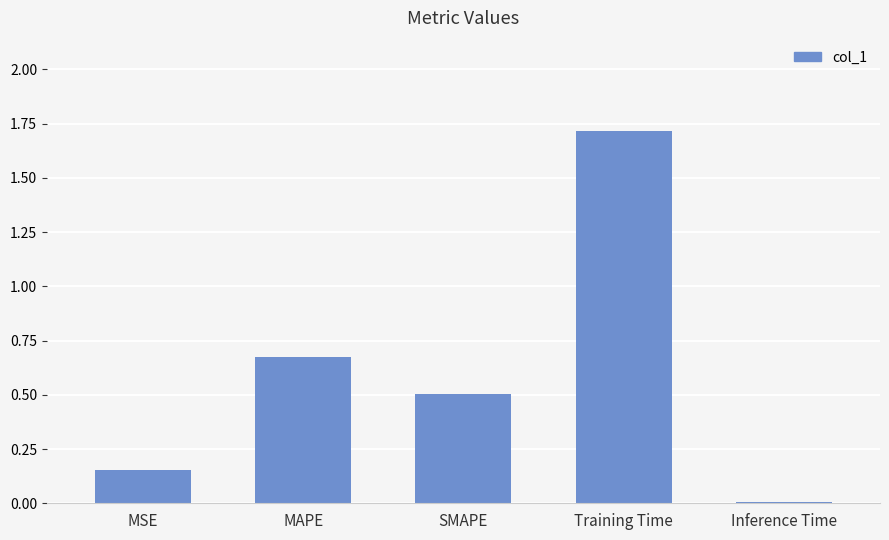

What is the greatest value displayed?

1.7